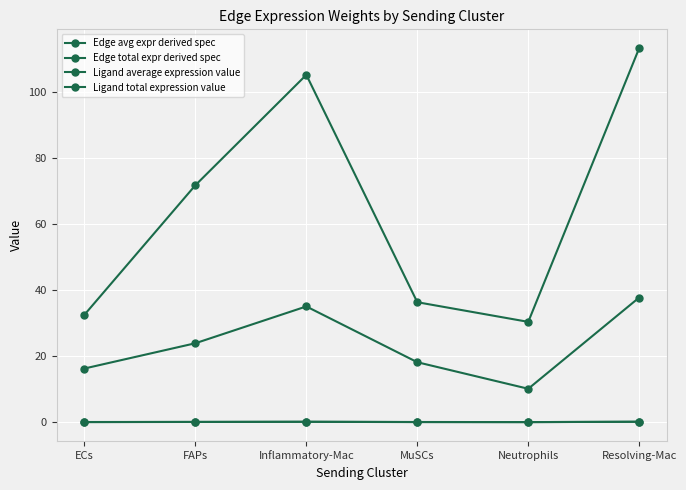

Count the number of categories in the chart.

6